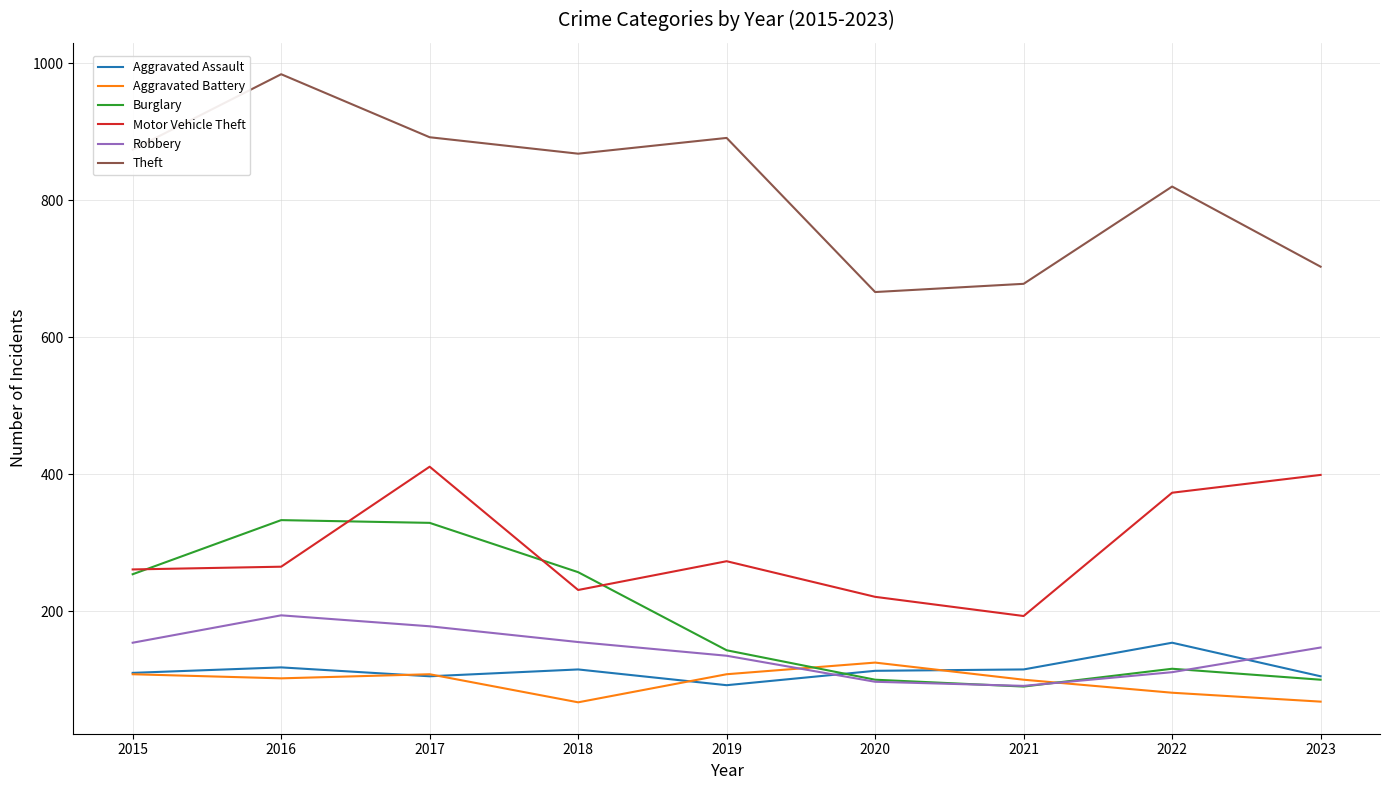

True or false: Aggravated Assault and Theft intersect in this chart.

False